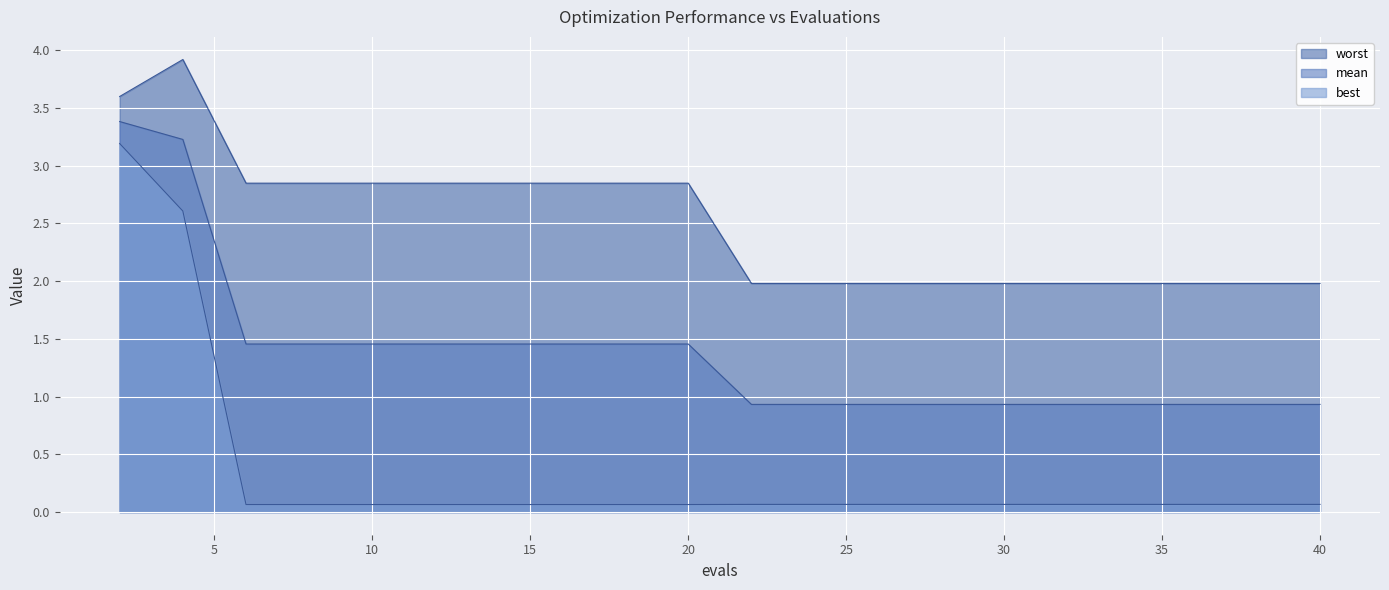

True or false: best and worst cross at least once.

False